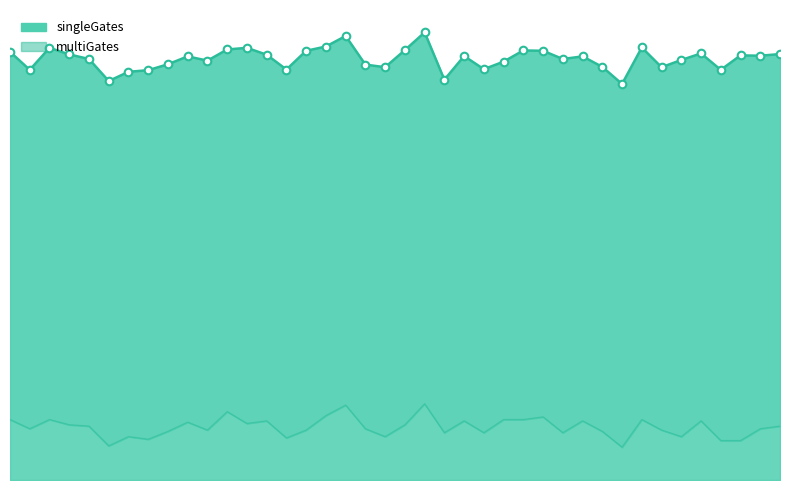

Which series contains the lowest Y value?

multiGates